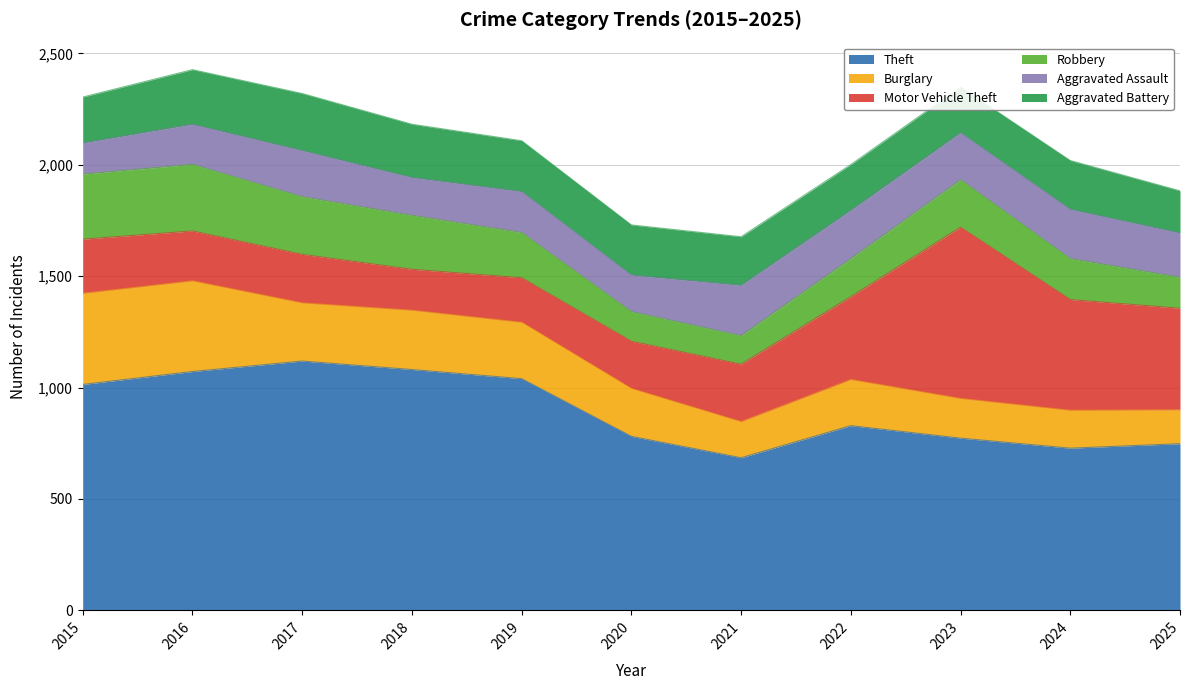

List the series in order of their peak value, highest first.

Theft, Motor Vehicle Theft, Burglary, Robbery, Aggravated Battery, Aggravated Assault